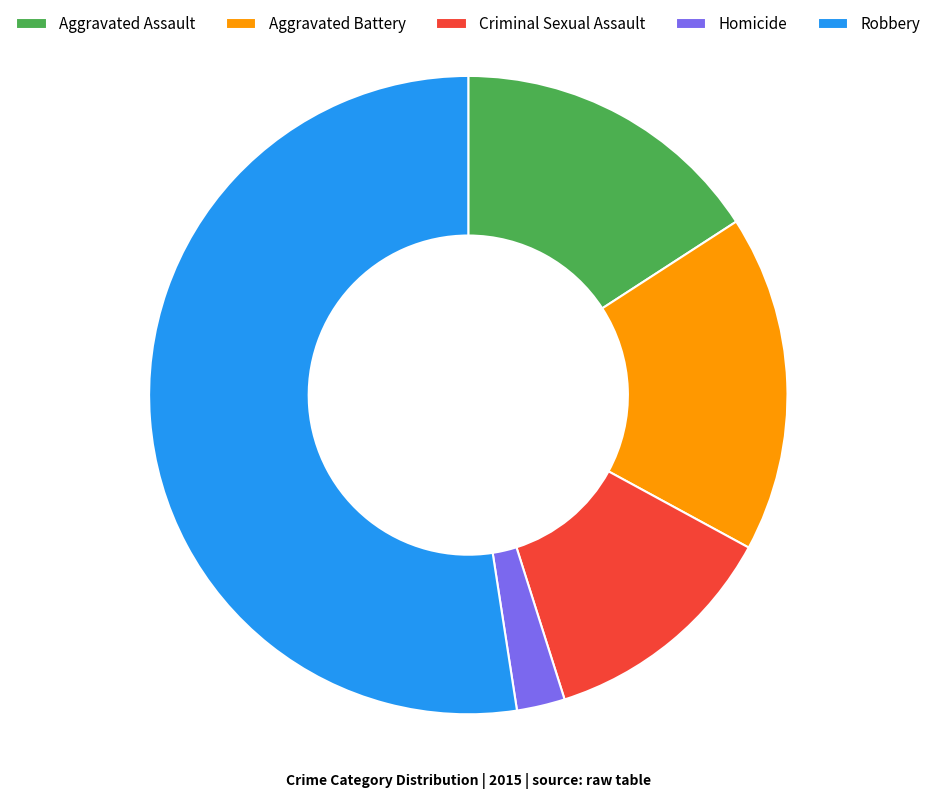

Does any single category account for the majority?

Yes